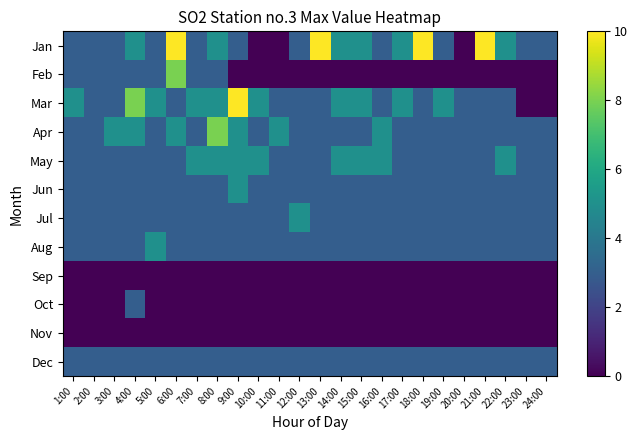

Which series changed the most between 8:00 and 11:00?

Jan